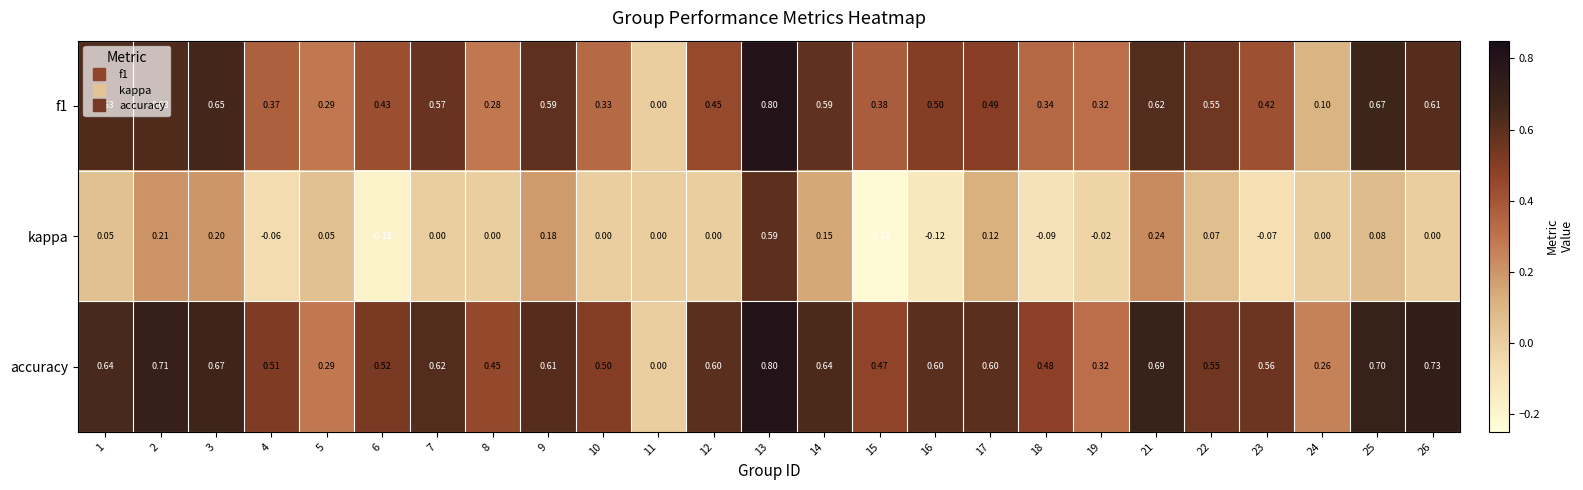

Which series has the widest spread of values?

kappa